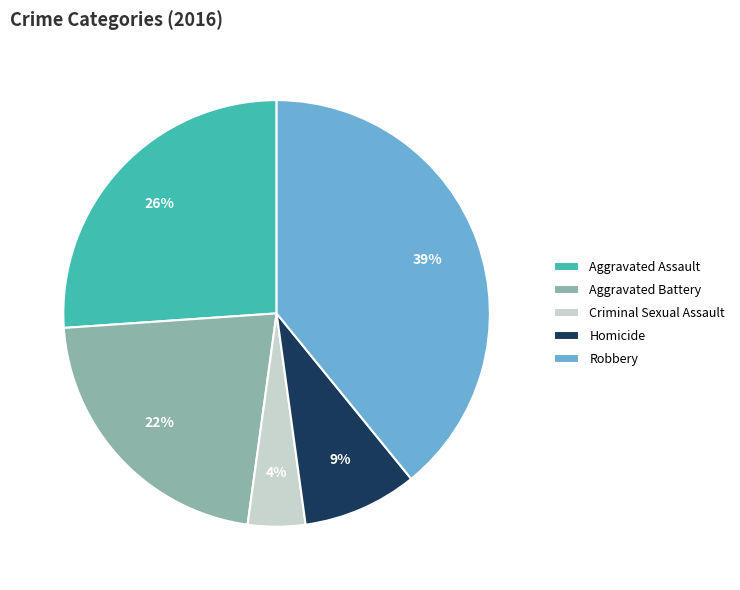

Combined, do Aggravated Battery and Aggravated Assault account for over 50%?

No